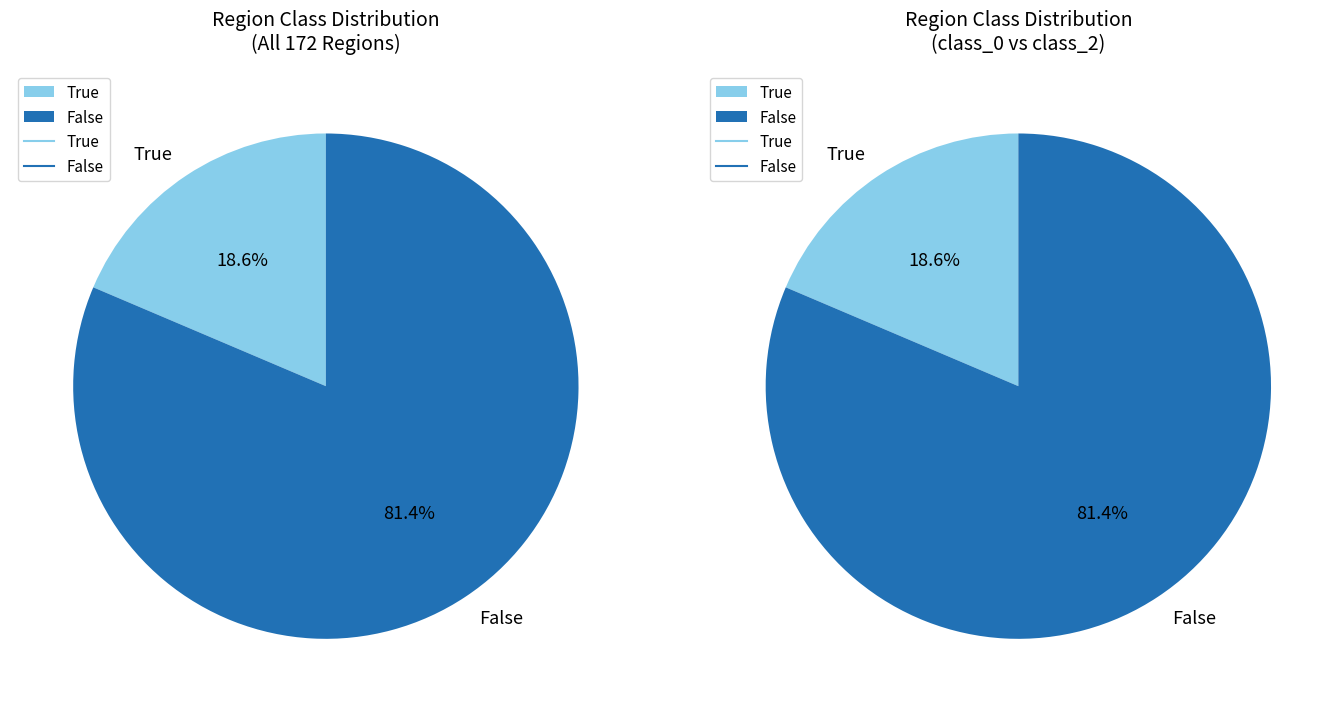

Does any single category account for the majority?

Yes